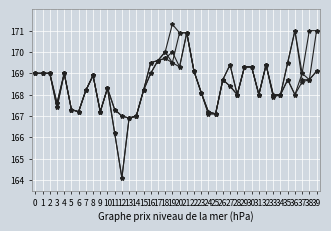

Count the number of categories in the chart.

40